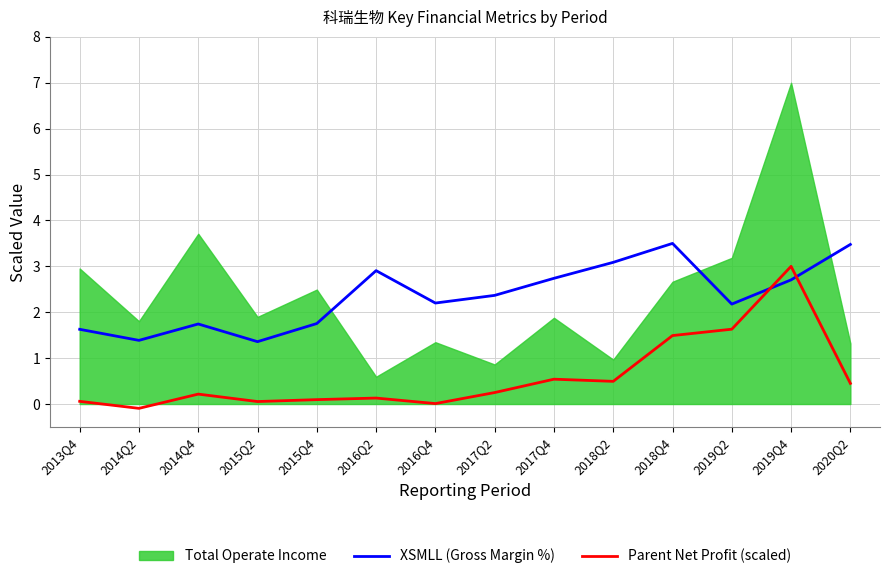

Is it true that XSMLL (Gross Margin %) equals 2.2 at 2016Q4?

True